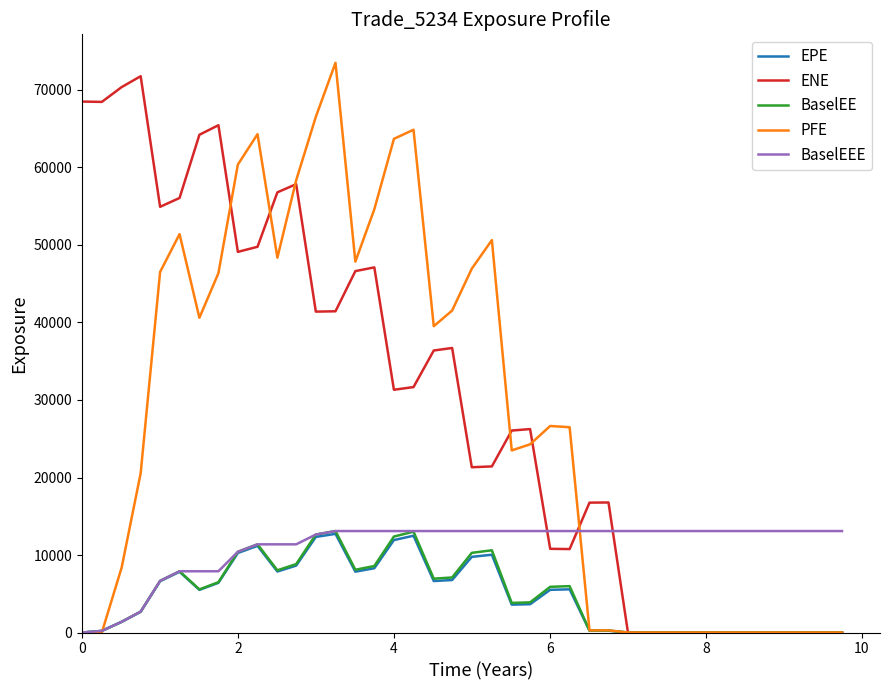

What is the maximum value for BaselEEE?

13092.1